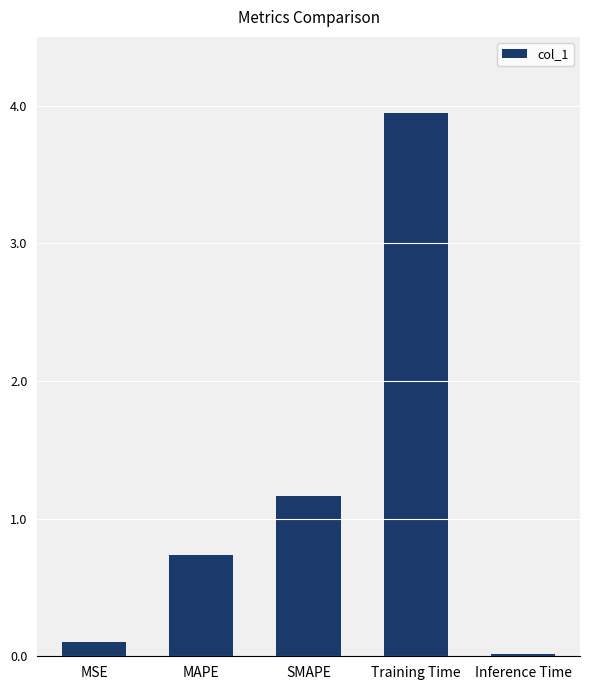

Approximately how many times larger is the value at Training Time compared to SMAPE?

3.4